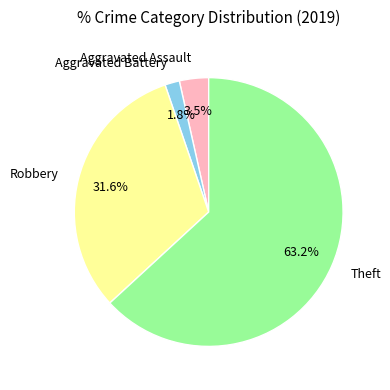

Does Aggravated Battery represent more than half of the total?

No